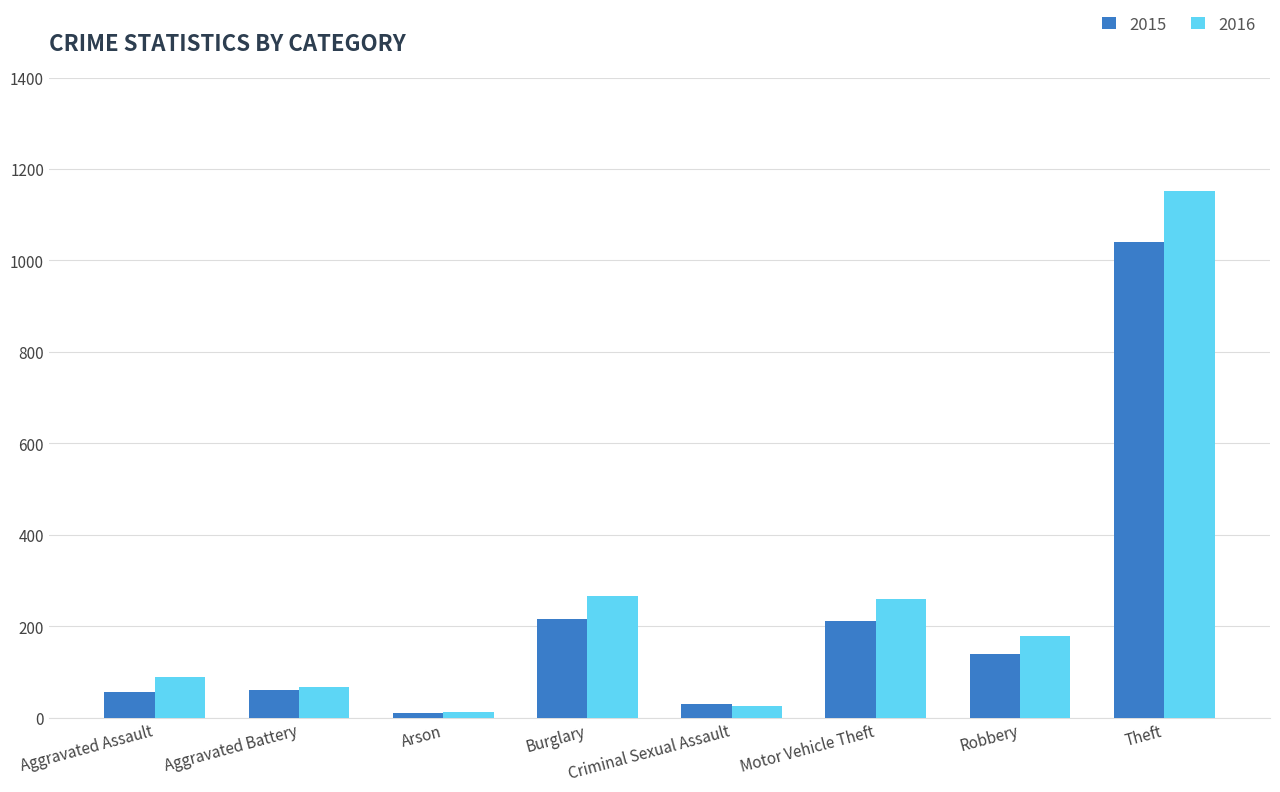

The 2016 series shows 266 at Burglary. True or false?

True